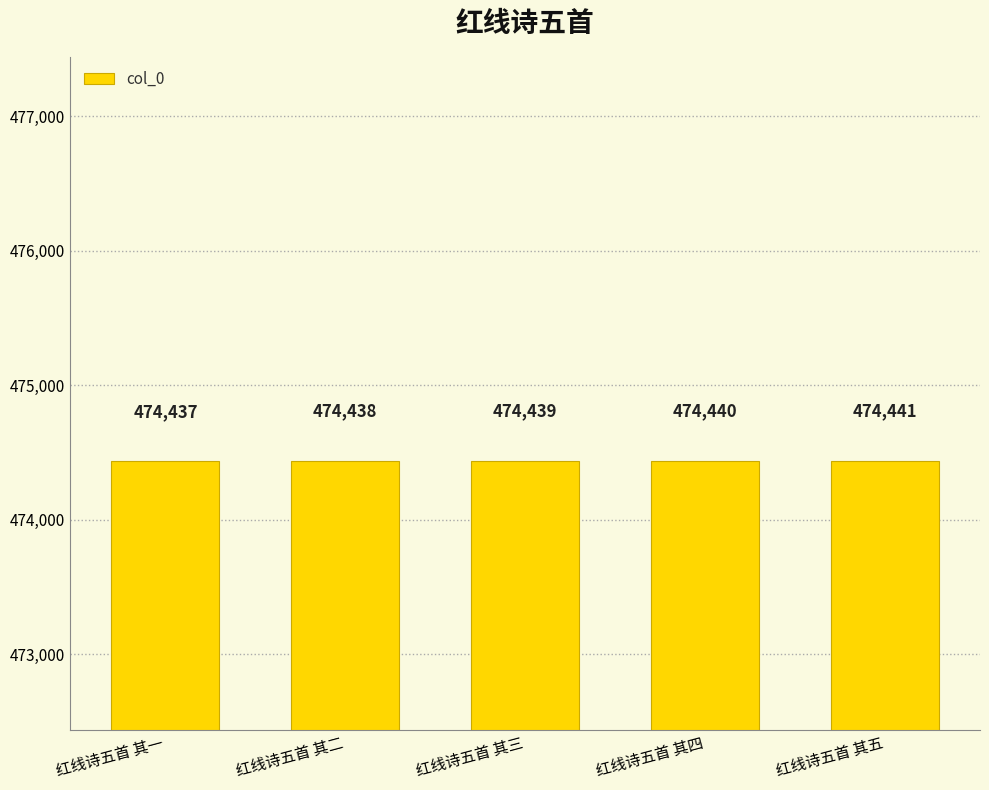

At which label is the value closest to 474439?

红线诗五首 其三